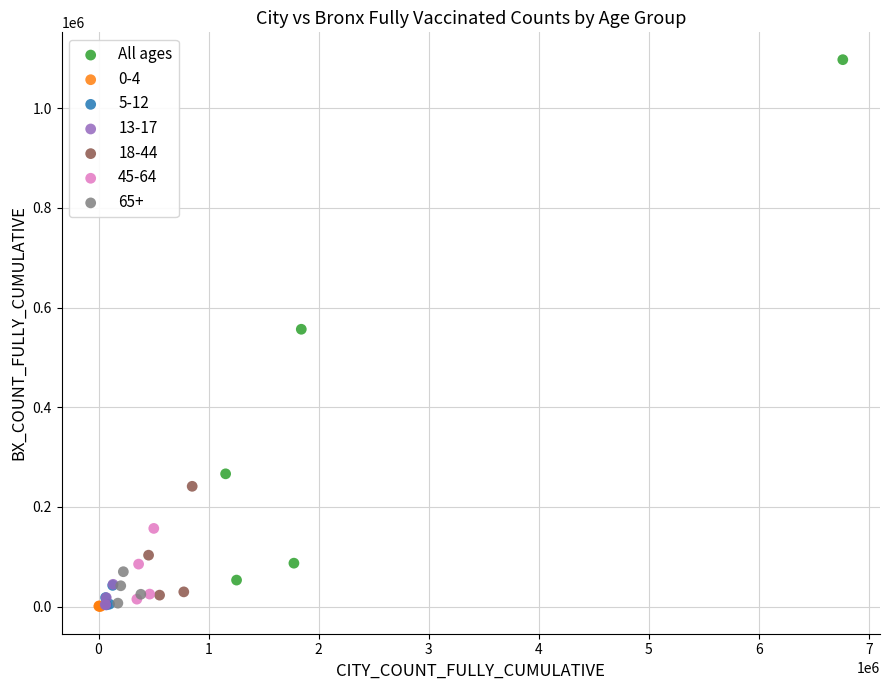

Which series contains the highest Y value?

All ages